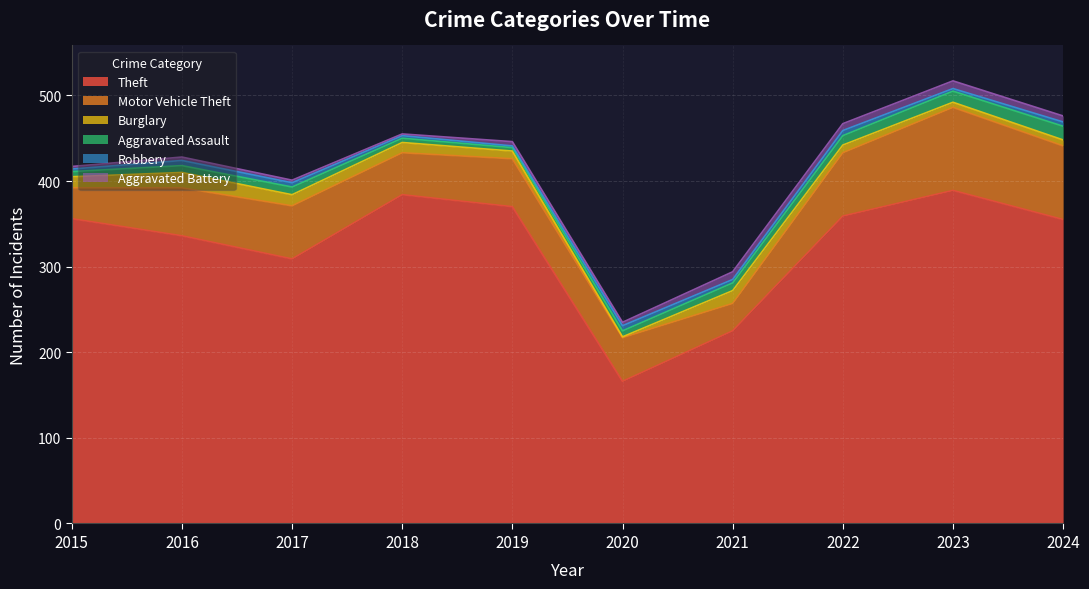

Which series has the widest spread of values?

Theft